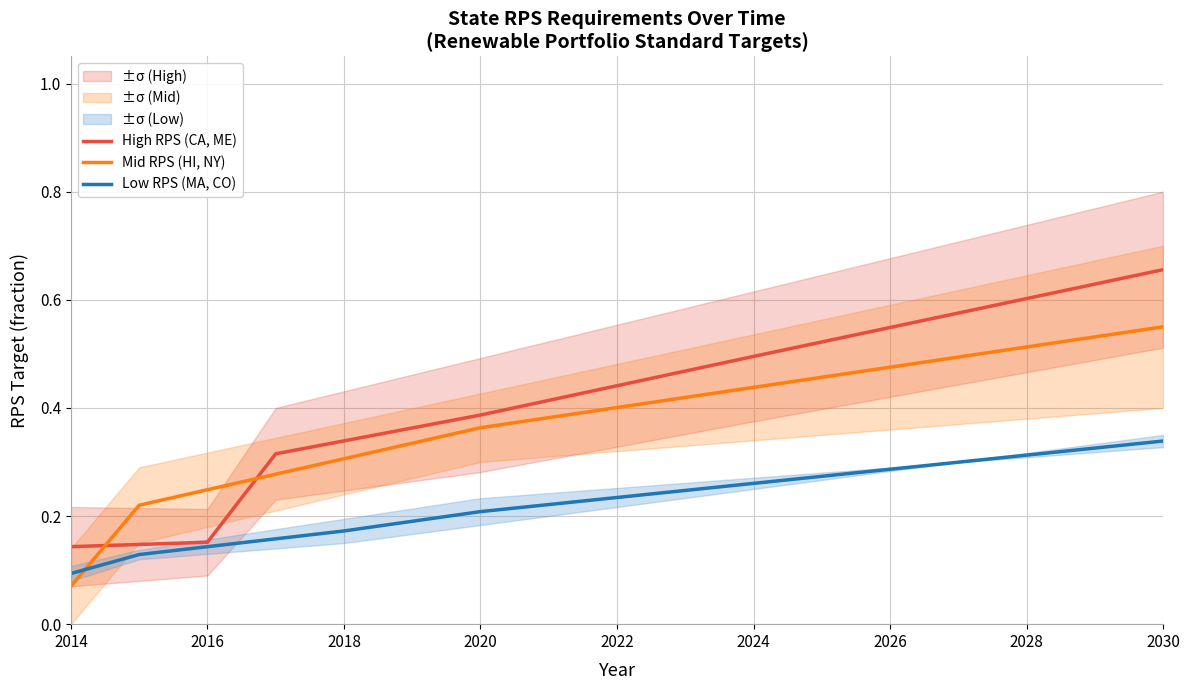

How many intersections are there between High RPS (CA, ME) and Mid RPS (HI, NY)?

2